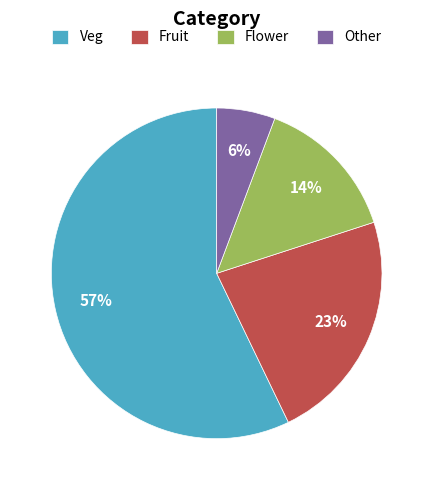

What is the largest slice in the pie chart?

Veg